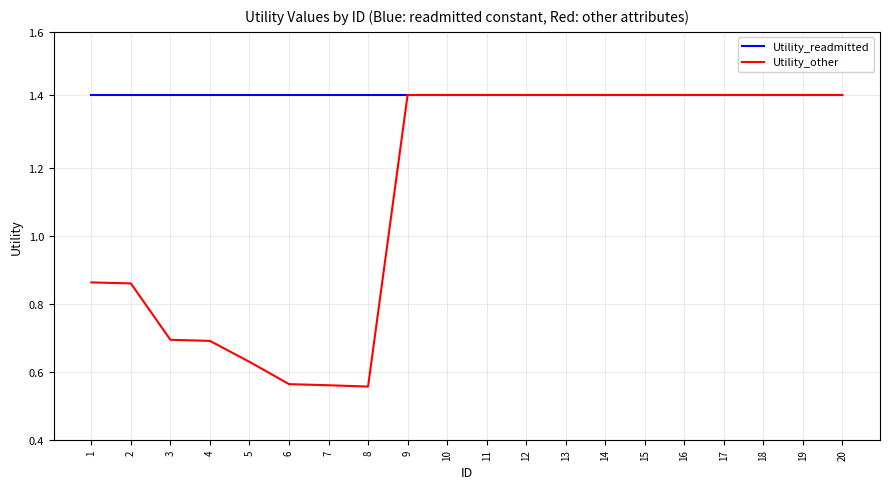

How many interior local valleys does the Utility_other series have?

1